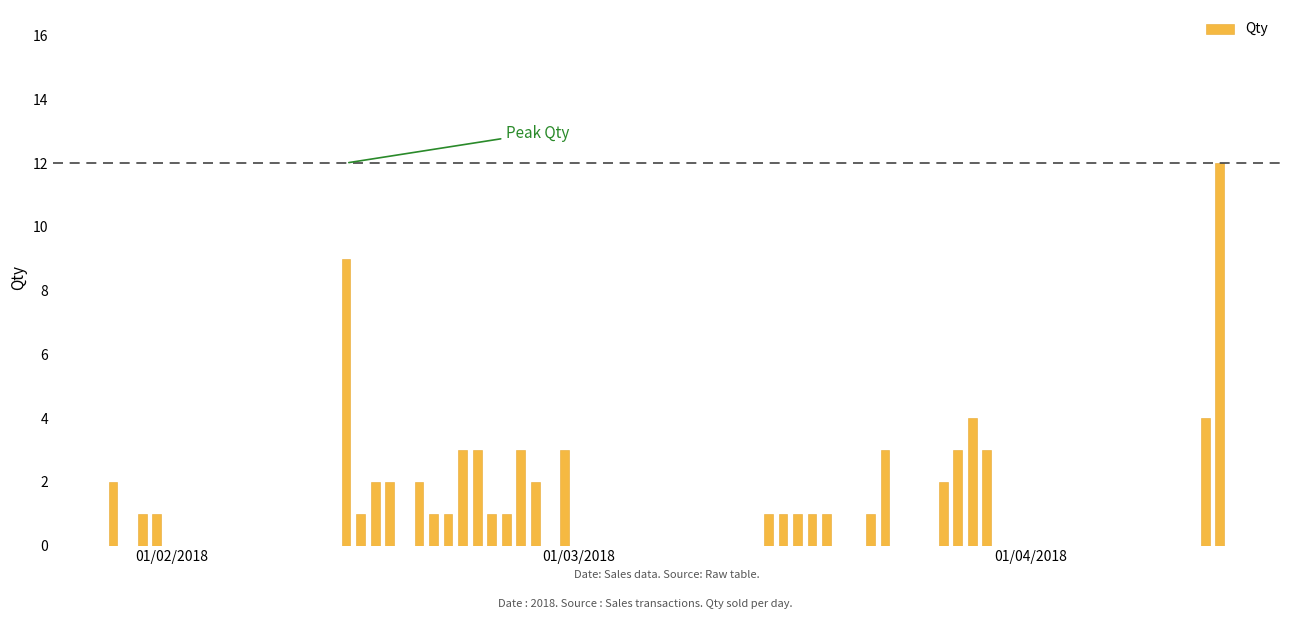

What is the sum of all values?

75